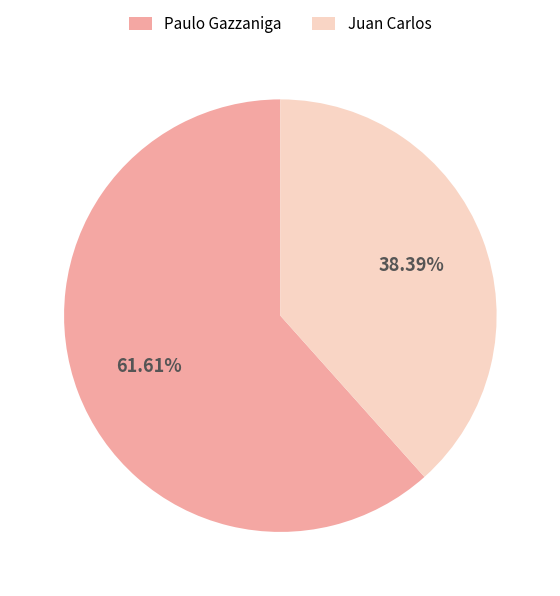

To the nearest percent, what is the difference between the Juan Carlos and Paulo Gazzaniga slice percentages?

23%